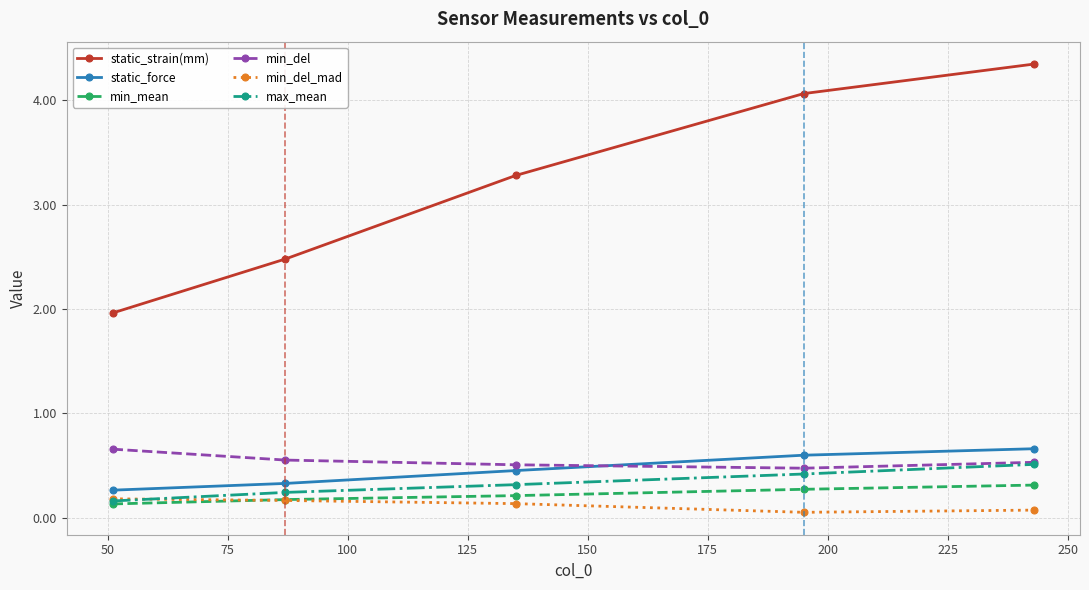

How many categories are shown in the chart?

5